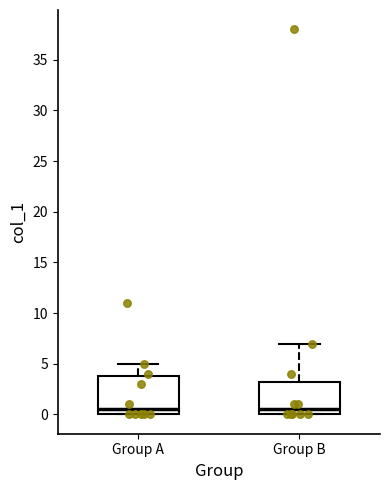

Where is the lower edge of the box for Group B on the y-axis? The values are not printed on the chart, so give them approximately, as read against the axis.

0.0